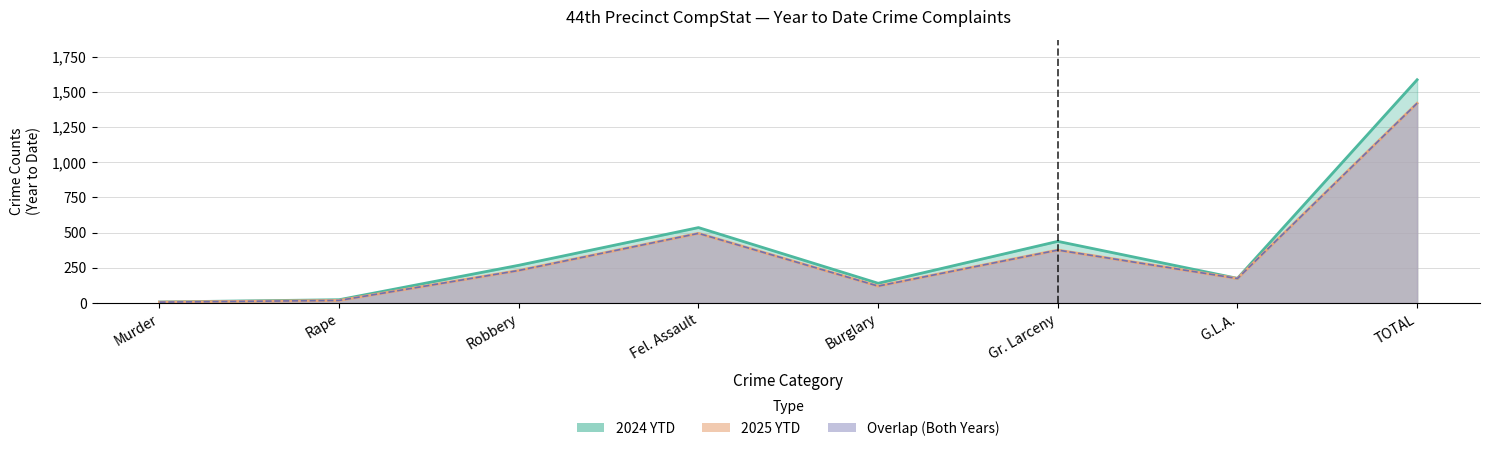

Is the value of 2024 YTD at G.L.A. greater than the value of 2025 YTD at G.L.A.?

Yes